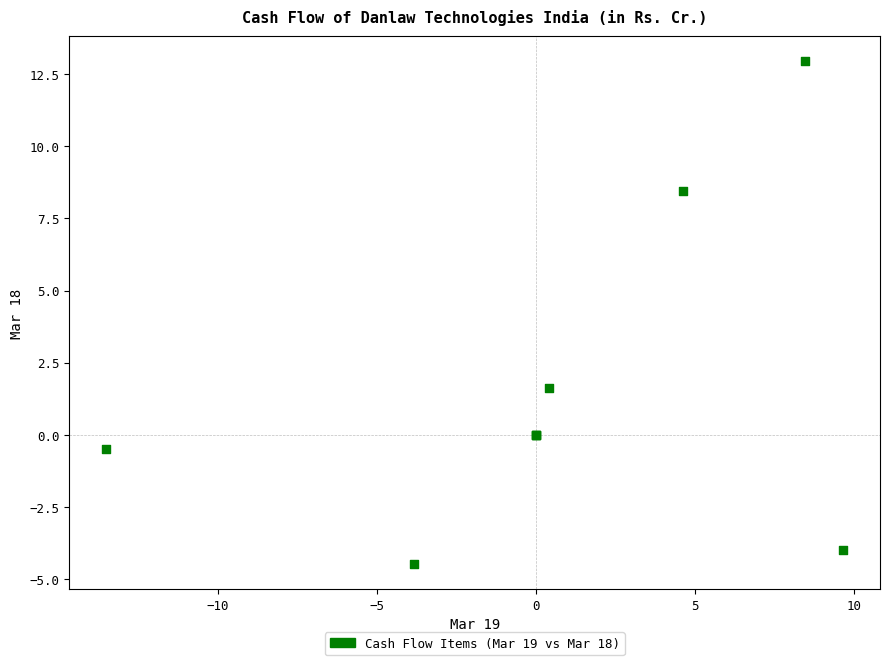

What Y value in the scatter plot is closest to 4?

1.6